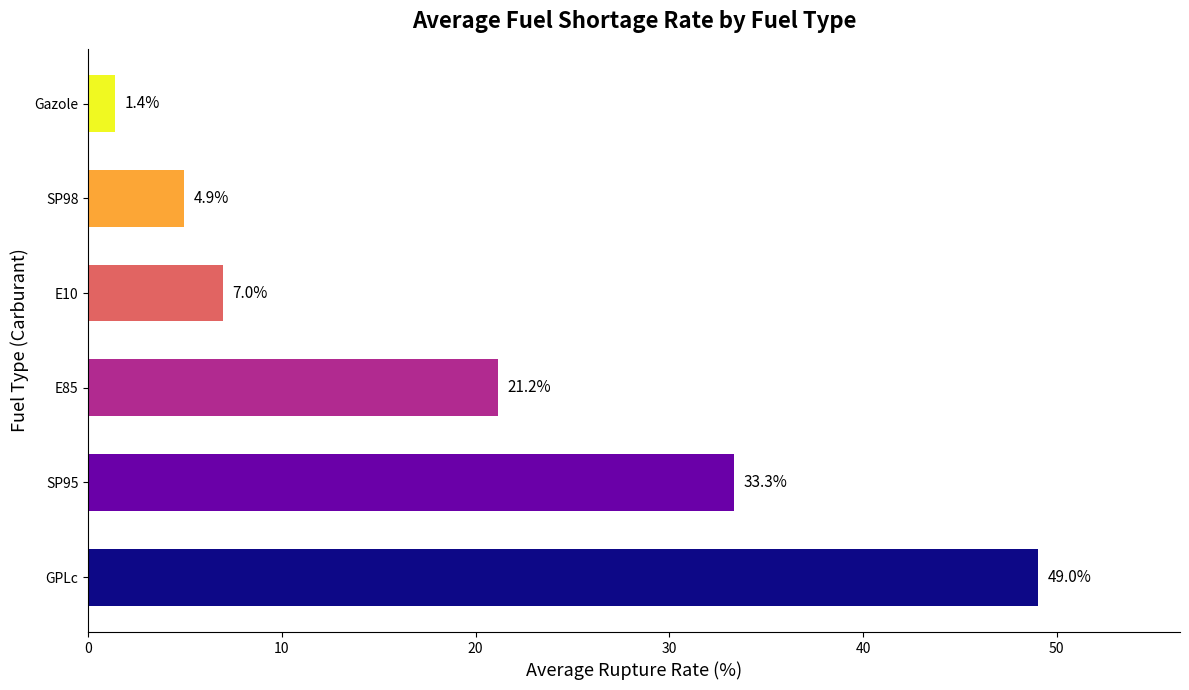

True or false: the data shows 2.1 at SP98.

False